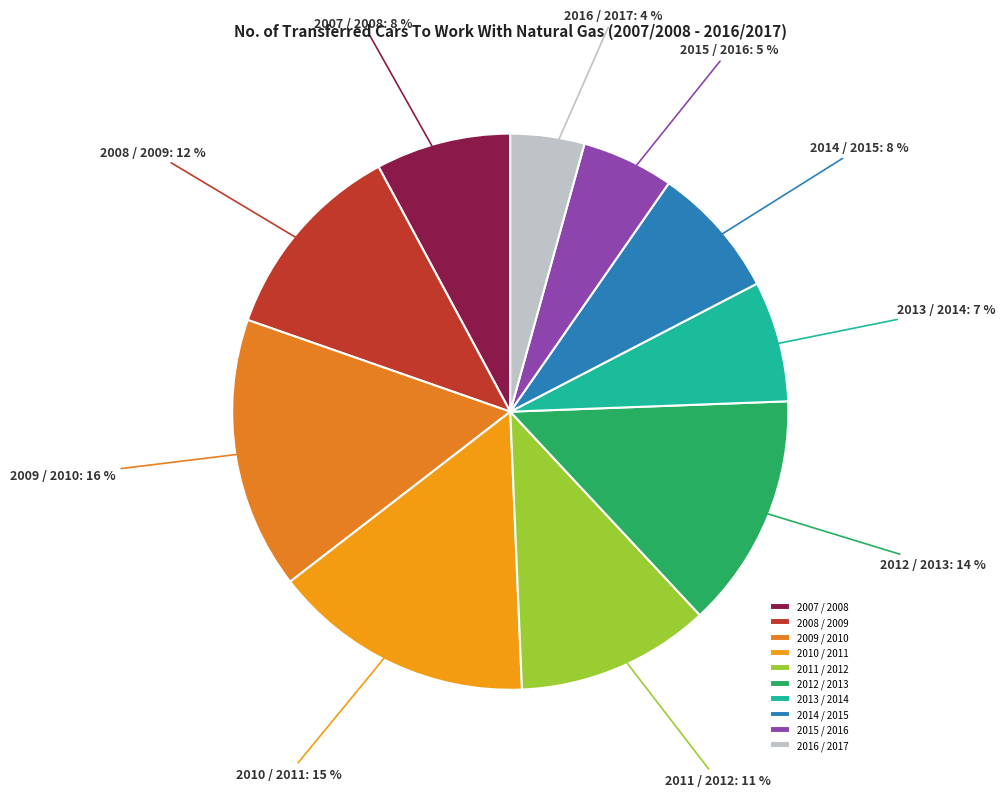

What is the smallest slice in the pie chart?

2016 / 2017